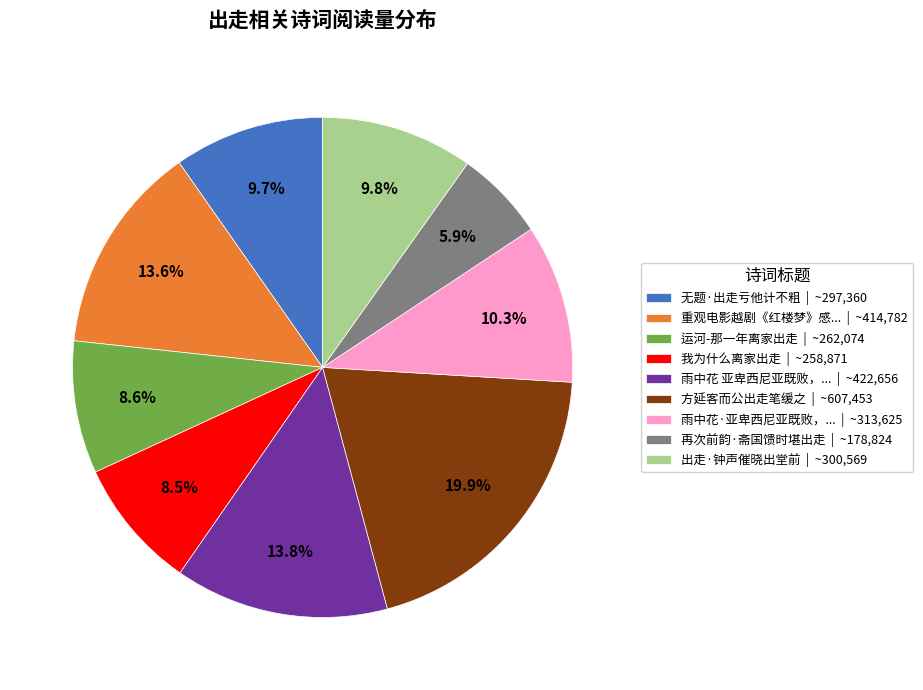

What is the smallest slice in the pie chart?

再次前韵·斋国馈时堪出走 | ~178,824